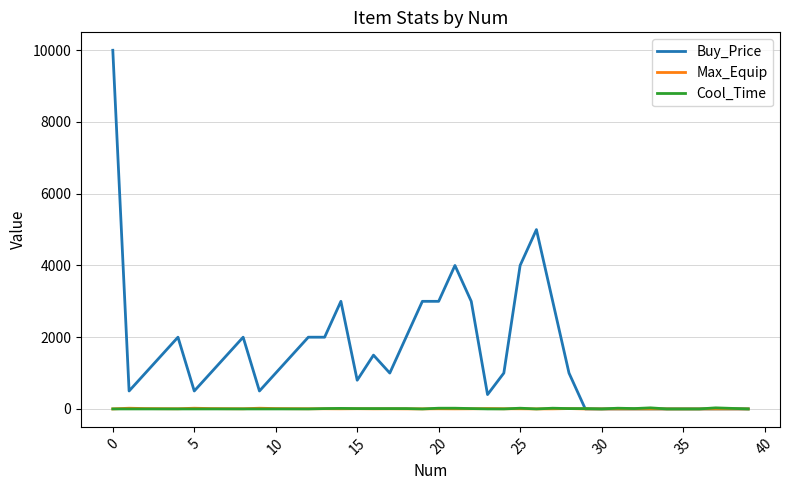

Which series has the largest total across all categories?

Buy_Price